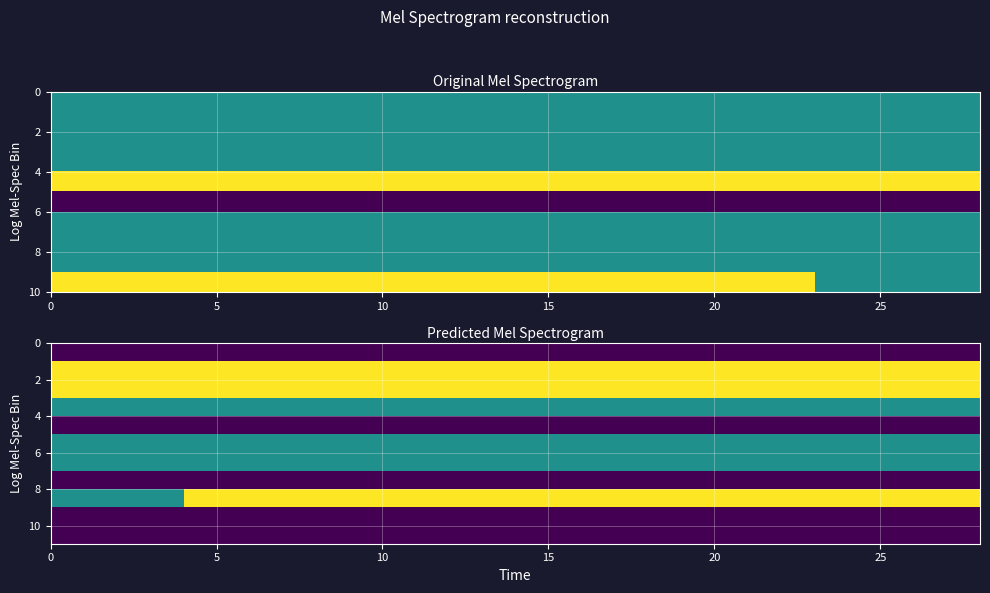

Reading left to right, transcribe all the data shown in this chart.

row_0: 0	0	0	0	0	0	0	0	0	0	0	0	0	0	0	0	0	0	0	0	0	0	0	0	0	0	0	0
row_1: 2	2	2	2	2	2	2	2	2	2	2	2	2	2	2	2	2	2	2	2	2	2	2	2	2	2	2	2
row_2: 2	2	2	2	2	2	2	2	2	2	2	2	2	2	2	2	2	2	2	2	2	2	2	2	2	2	2	2
row_3: 1	1	1	1	1	1	1	1	1	1	1	1	1	1	1	1	1	1	1	1	1	1	1	1	1	1	1	1
row_4: 0	0	0	0	0	0	0	0	0	0	0	0	0	0	0	0	0	0	0	0	0	0	0	0	0	0	0	0
row_5: 1	1	1	1	1	1	1	1	1	1	1	1	1	1	1	1	1	1	1	1	1	1	1	1	1	1	1	1
row_6: 1	1	1	1	1	1	1	1	1	1	1	1	1	1	1	1	1	1	1	1	1	1	1	1	1	1	1	1
row_7: 0	0	0	0	0	0	0	0	0	0	0	0	0	0	0	0	0	0	0	0	0	0	0	0	0	0	0	0
row_8: 1	1	1	1	2	2	2	2	2	2	2	2	2	2	2	2	2	2	2	2	2	2	2	2	2	2	2	2
row_9: 0	0	0	0	0	0	0	0	0	0	0	0	0	0	0	0	0	0	0	0	0	0	0	0	0	0	0	0
row_10: 0	0	0	0	0	0	0	0	0	0	0	0	0	0	0	0	0	0	0	0	0	0	0	0	0	0	0	0